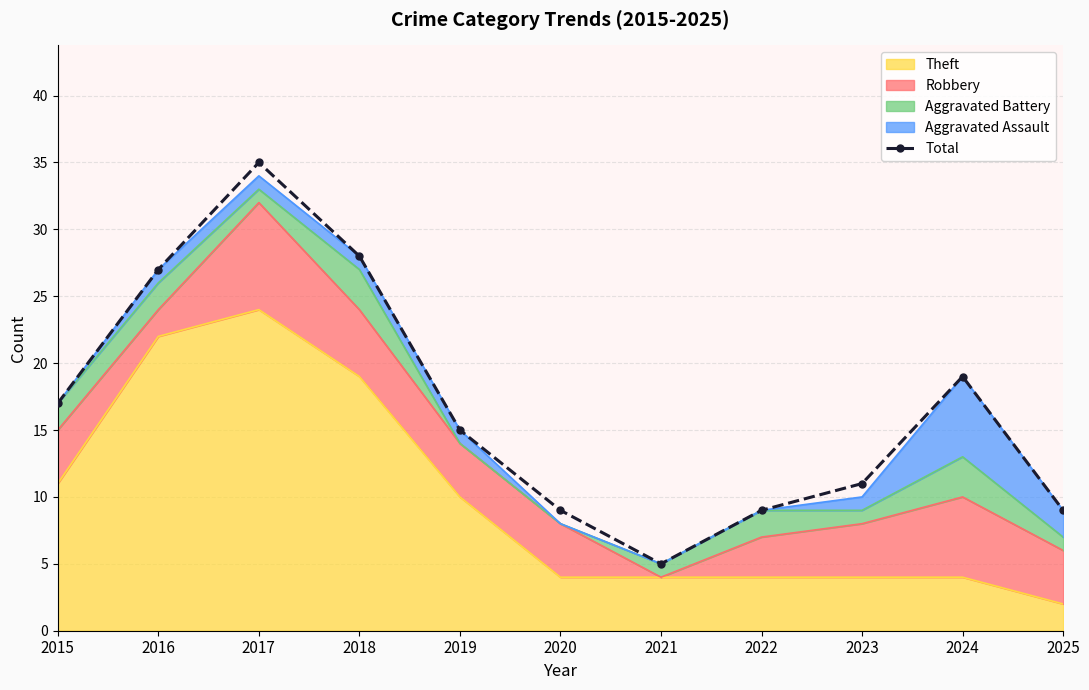

Rank the categories by value from lowest to highest.

2021, 2020, 2022, 2025, 2023, 2019, 2015, 2024, 2016, 2018, 2017